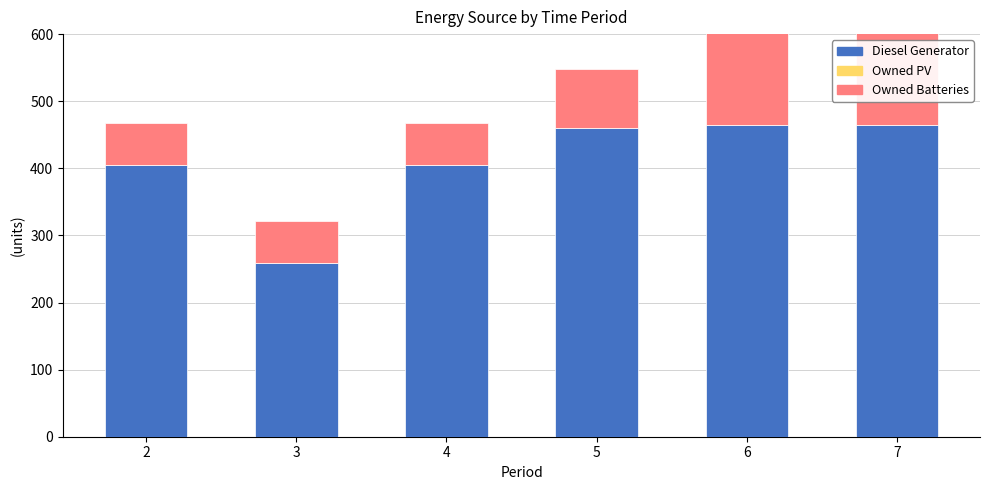

Which category has the highest value across all series?

6